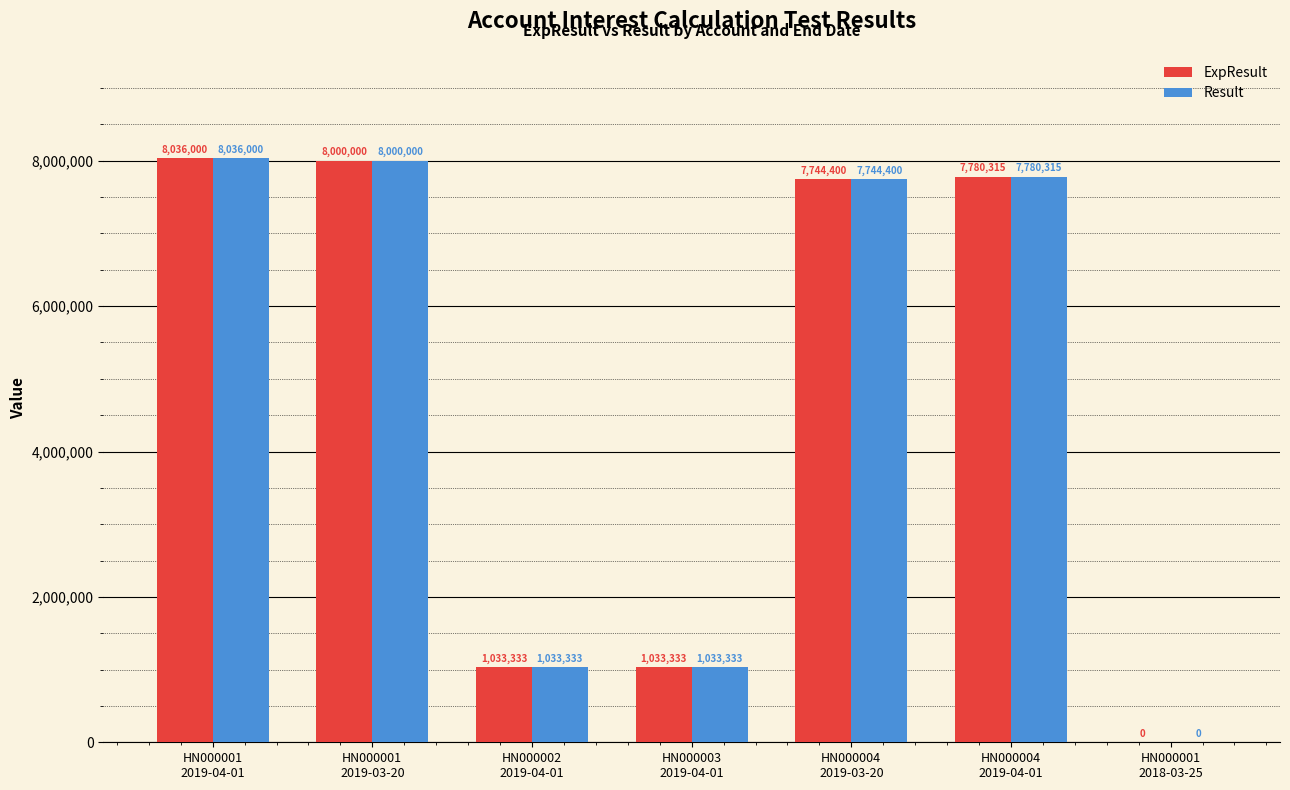

At which category is the sum across all series the highest?

HN000001
2019-04-01